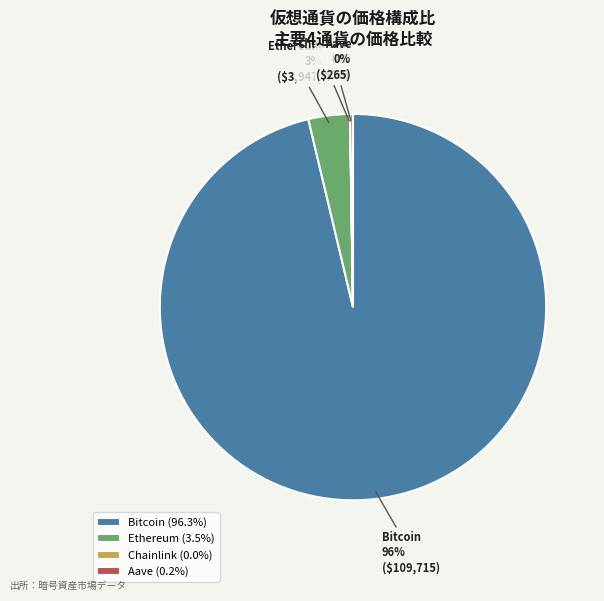

To the nearest percent, what percentage of the pie is Ethereum?

3%